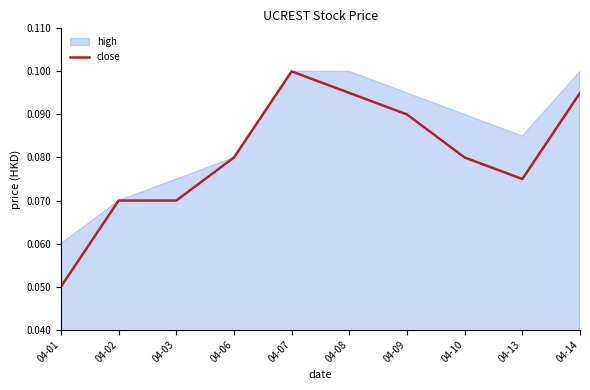

How many lines are shown in the chart?

1